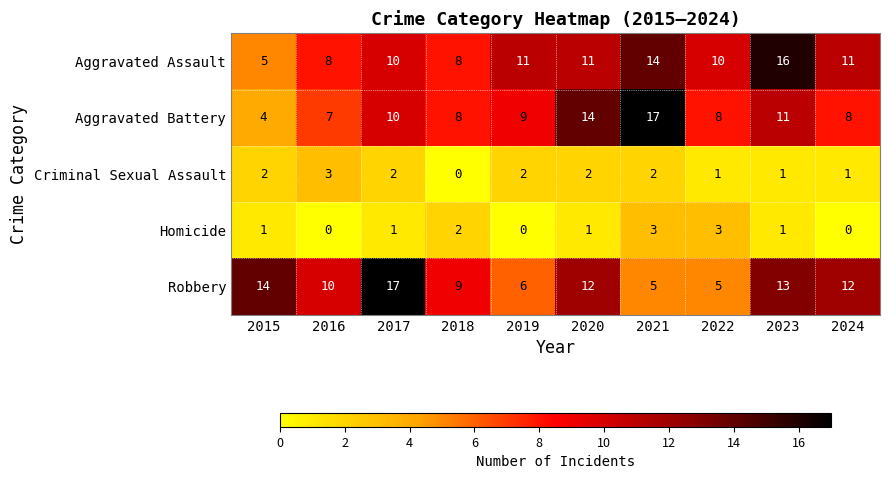

Rank the series at 2020 from highest to lowest value.

Aggravated Battery, Robbery, Aggravated Assault, Criminal Sexual Assault, Homicide